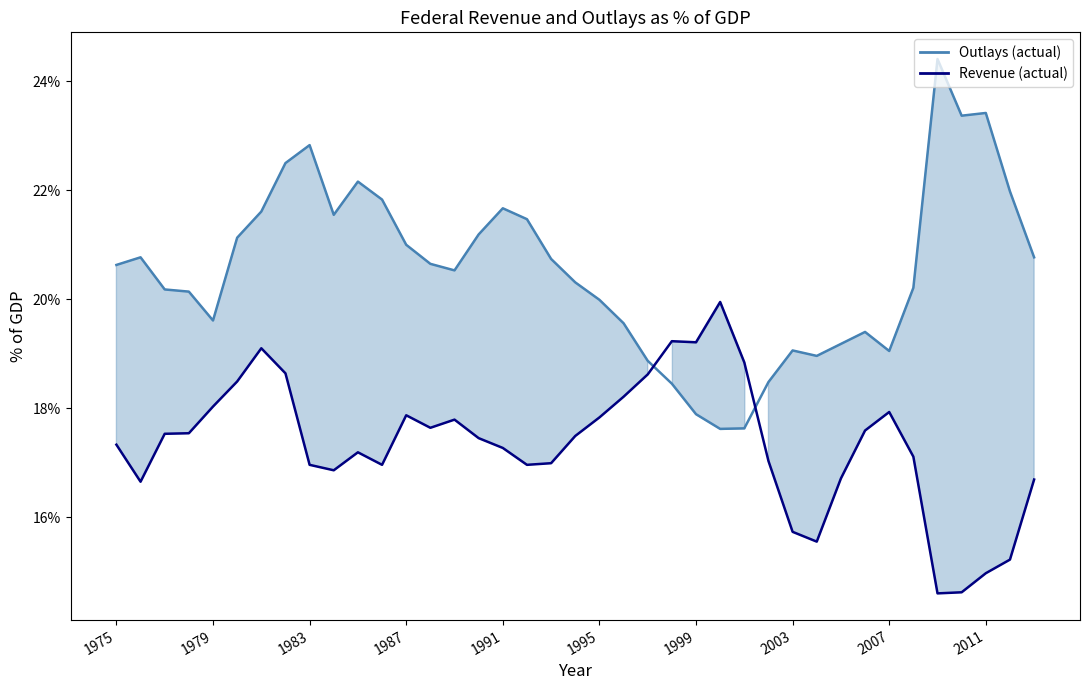

Reading right to left, list all the values displayed in this chart.

Outlays (actual) line: 20.8	22.0	23.4	23.4	24.4	20.2	19.1	19.4	19.2	19.0	19.1	18.5	17.6	17.6	17.9	18.4	18.9	19.6	20.0	20.3	20.7	21.5	21.7	21.2	20.5	20.6	21.0	21.8	22.2	21.6	22.8	22.5	21.6	21.1	19.6	20.1	20.2	20.8	20.6
Revenue (actual) line: 16.7	15.2	15.0	14.6	14.6	17.1	17.9	17.6	16.7	15.6	15.7	17.0	18.8	19.9	19.2	19.2	18.6	18.2	17.8	17.5	17.0	17.0	17.3	17.4	17.8	17.6	17.9	17.0	17.2	16.9	17.0	18.6	19.1	18.5	18.0	17.5	17.5	16.6	17.3